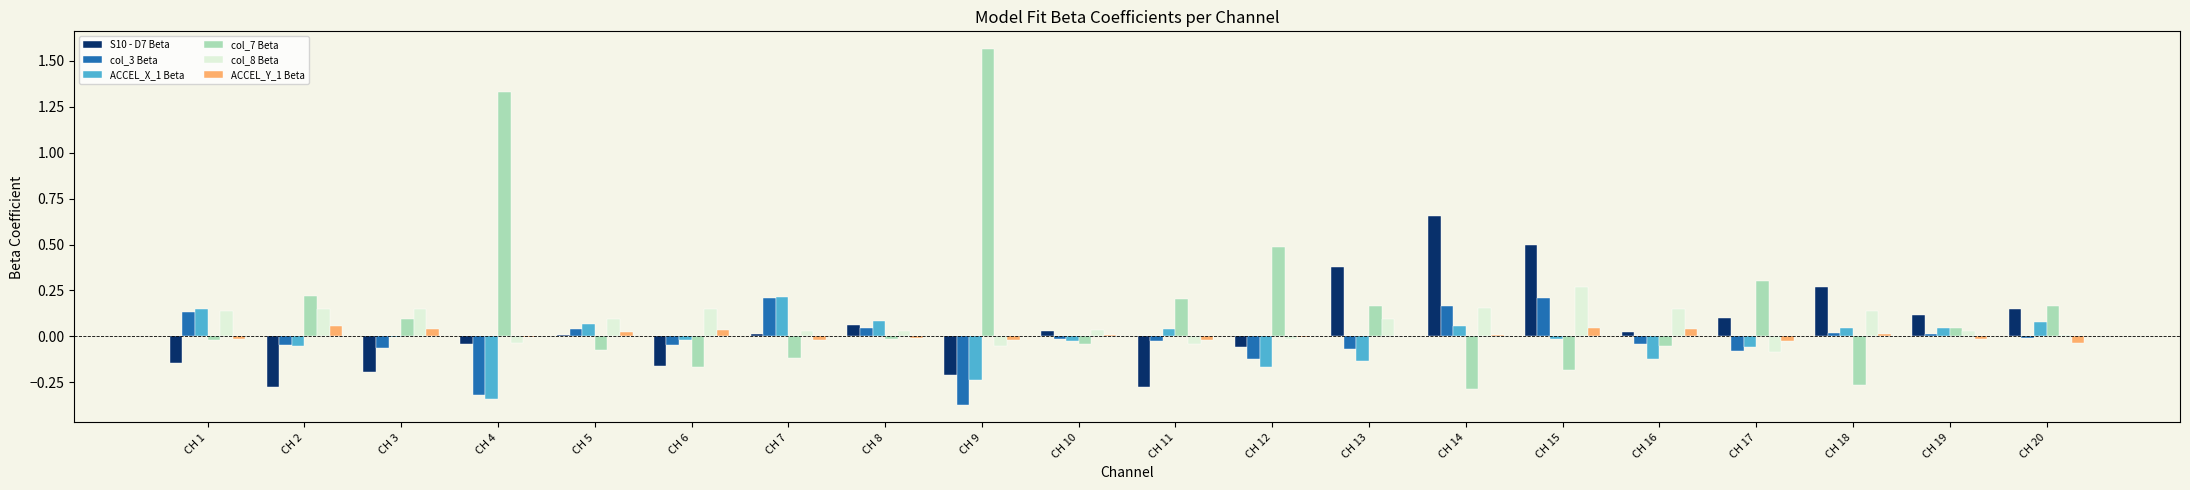

The ACCEL_X_1 Beta series shows -0.0 at CH 3. True or false?

True